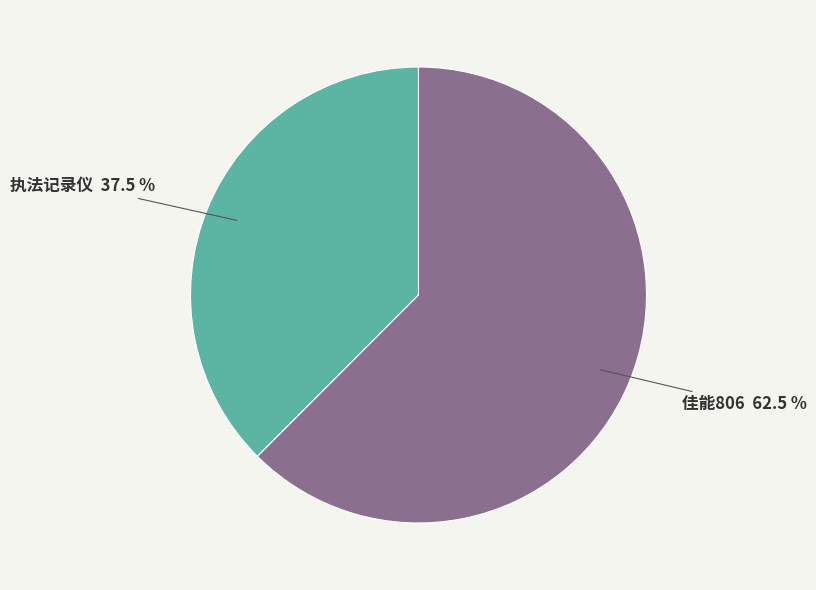

What is the ratio of the value at 佳能806 to the value at 执法记录仪?

1.7